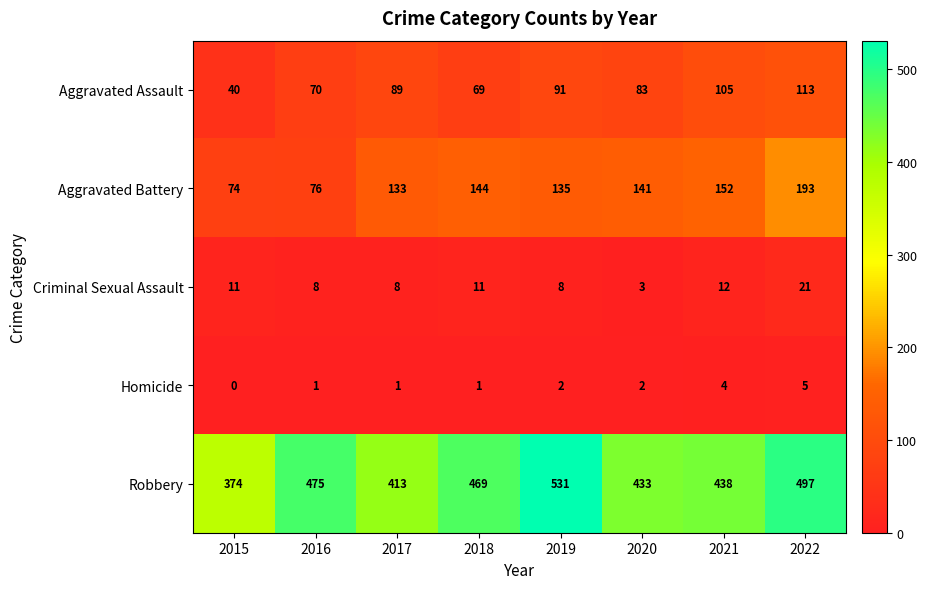

At which label is Aggravated Battery closest to 133?

2017